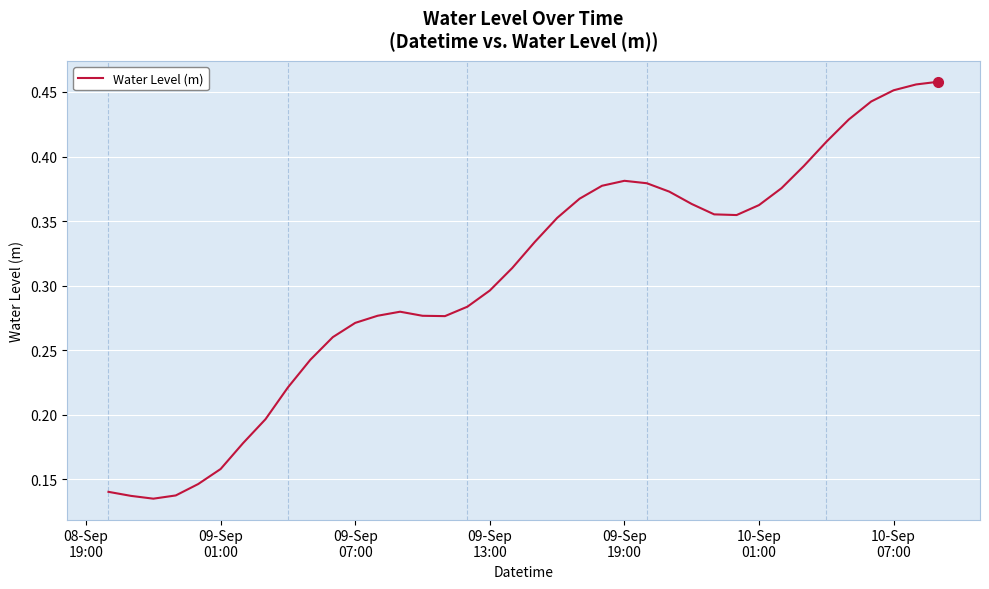

Does the chart display data point markers on the line(s)?

No